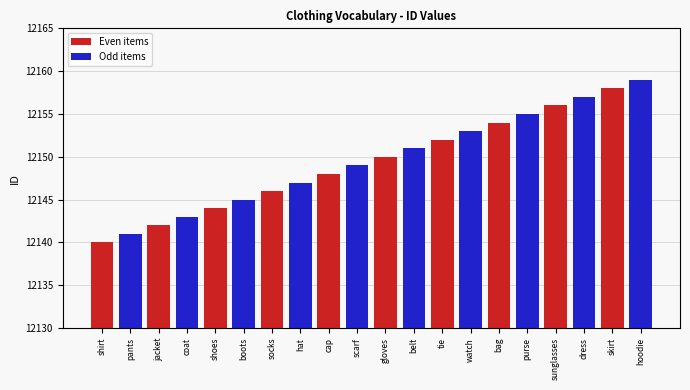

What is the sum of all Odd items values?

121500